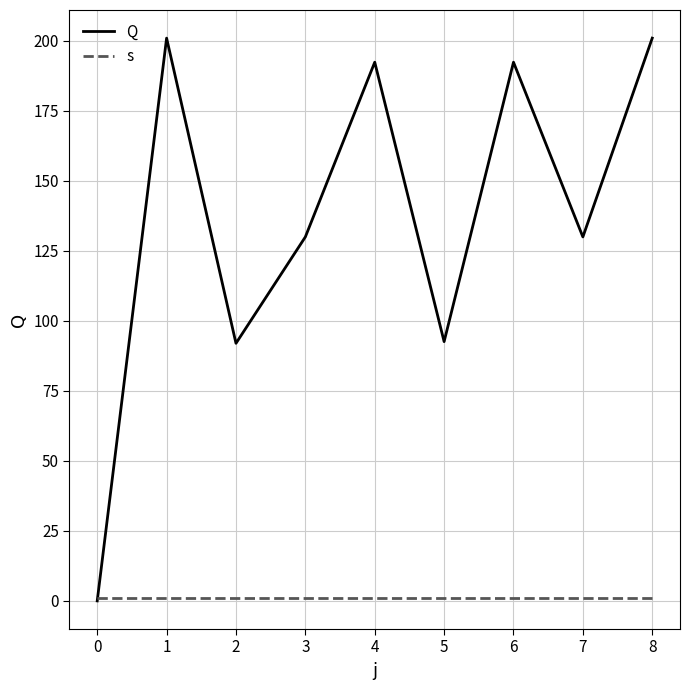

Does the chart display data point markers on the line(s)?

No